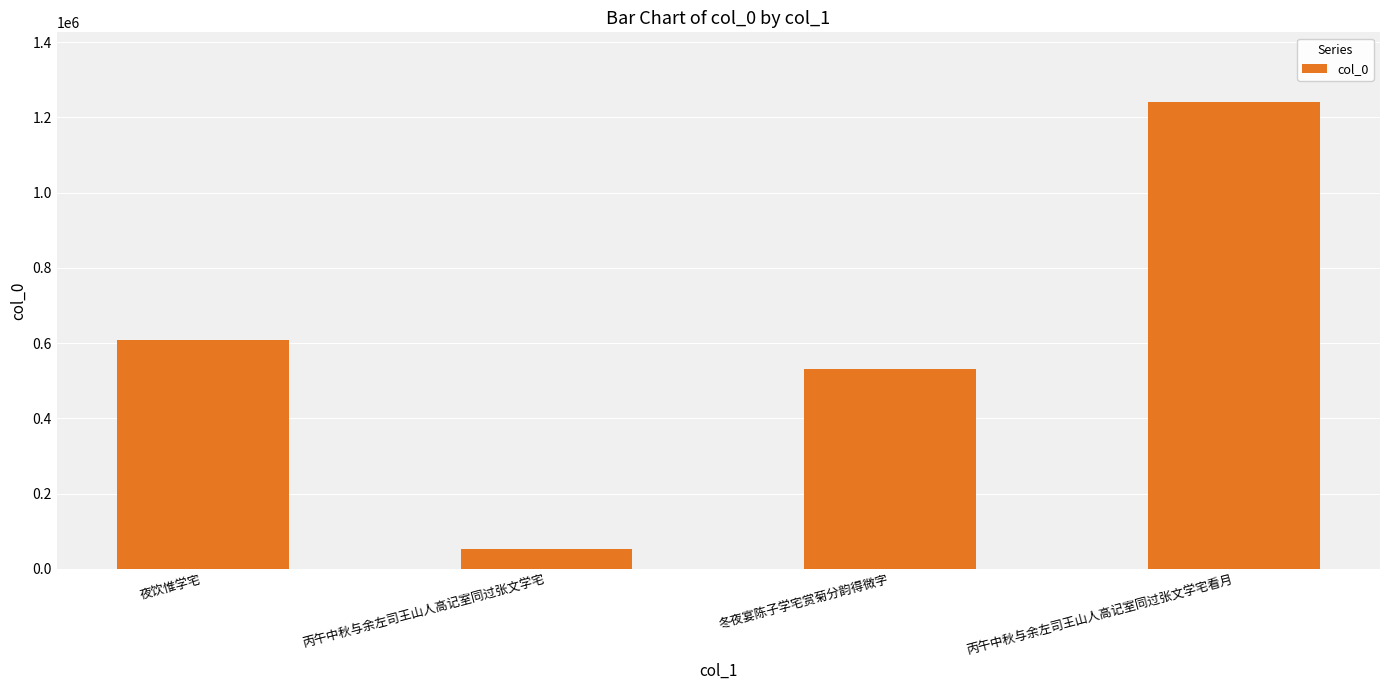

Which label corresponds to the smallest value in the chart?

丙午中秋与余左司王山人高记室同过张文学宅